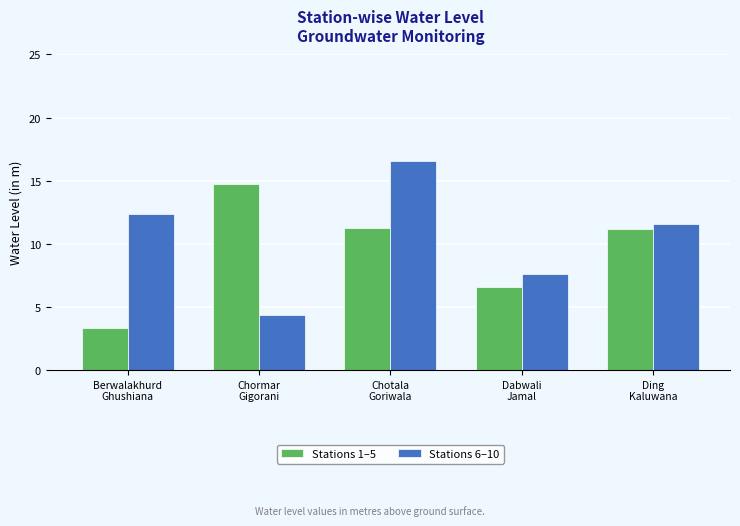

Count the number of categories in the chart.

5